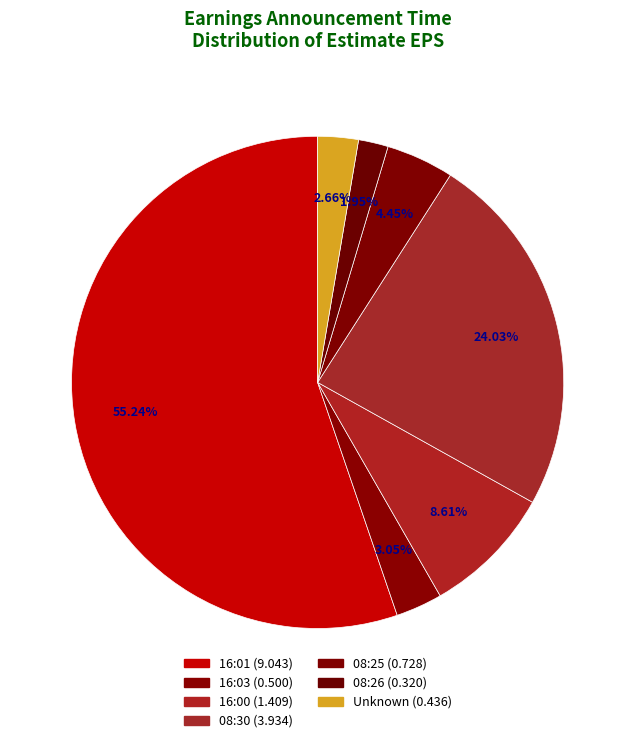

Count the number of slices in the pie.

7